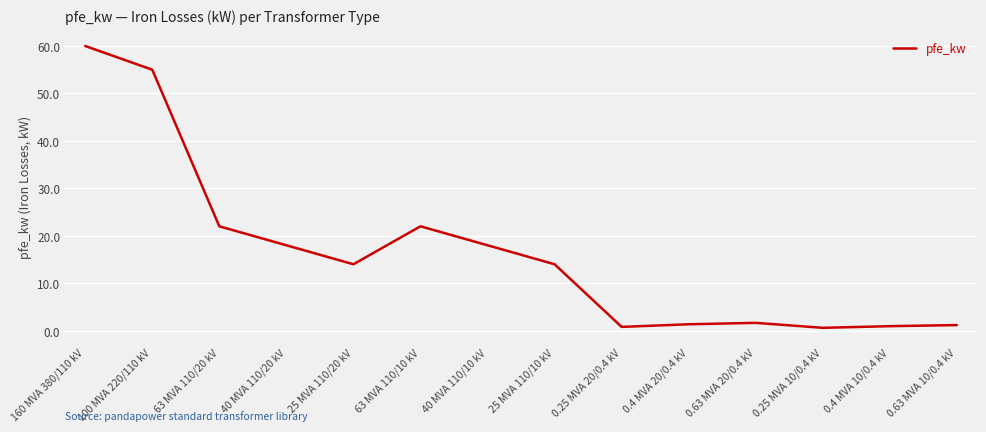

What position from the right is 25 MVA 110/10 kV?

7